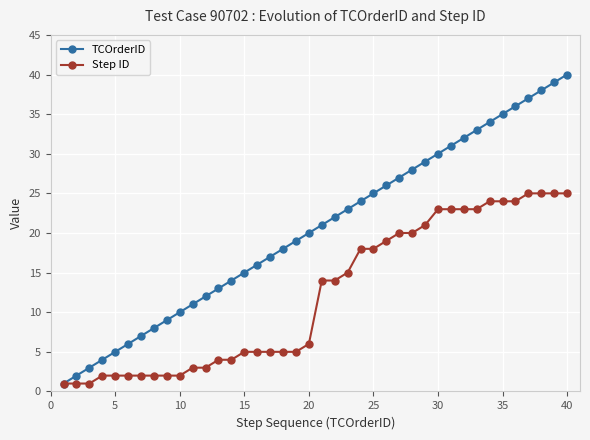

True or false: TCOrderID has more than 2 points higher than both neighbors.

False